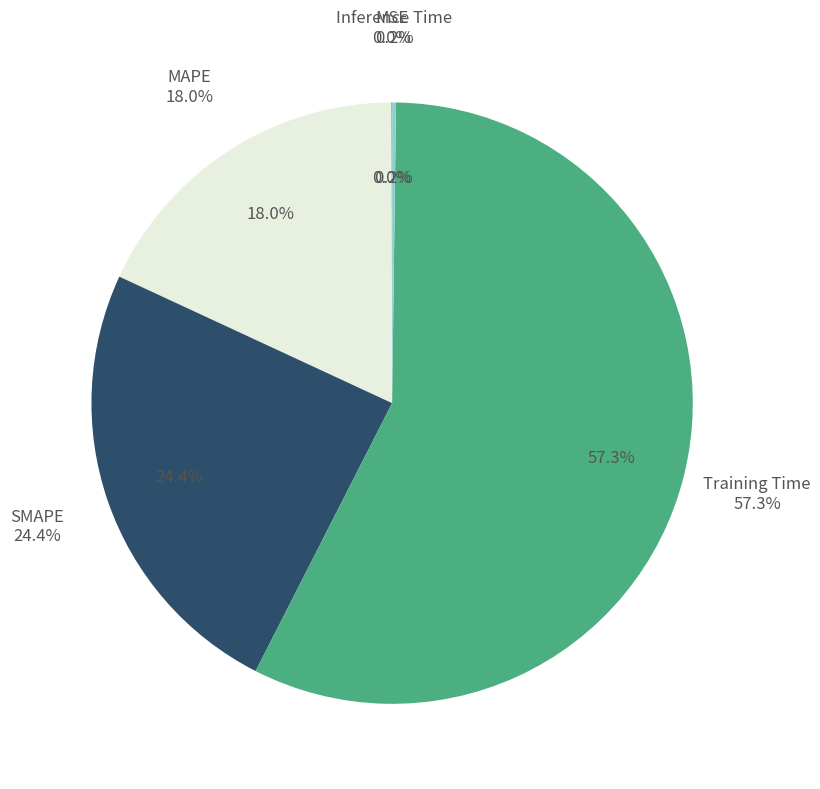

Does Training Time represent more than half of the total?

Yes